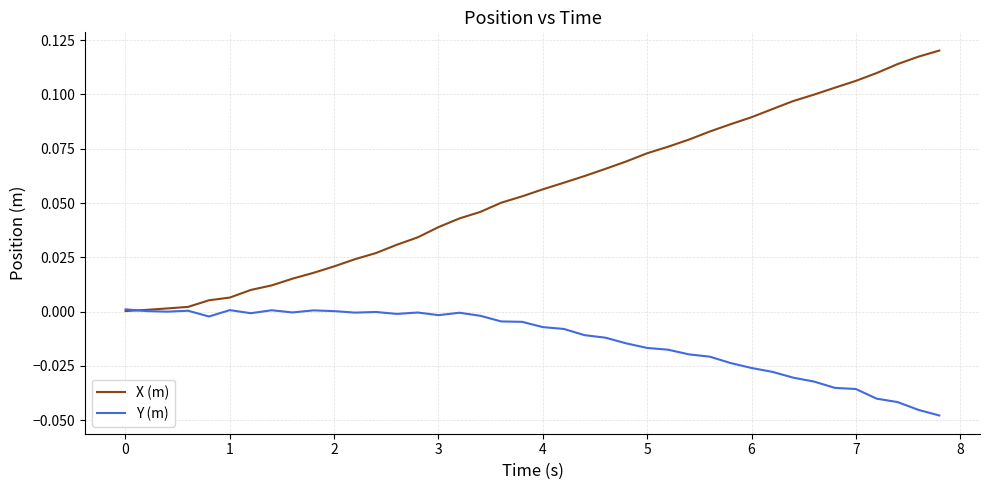

List the series in order of their peak value, highest first.

X (m), Y (m)